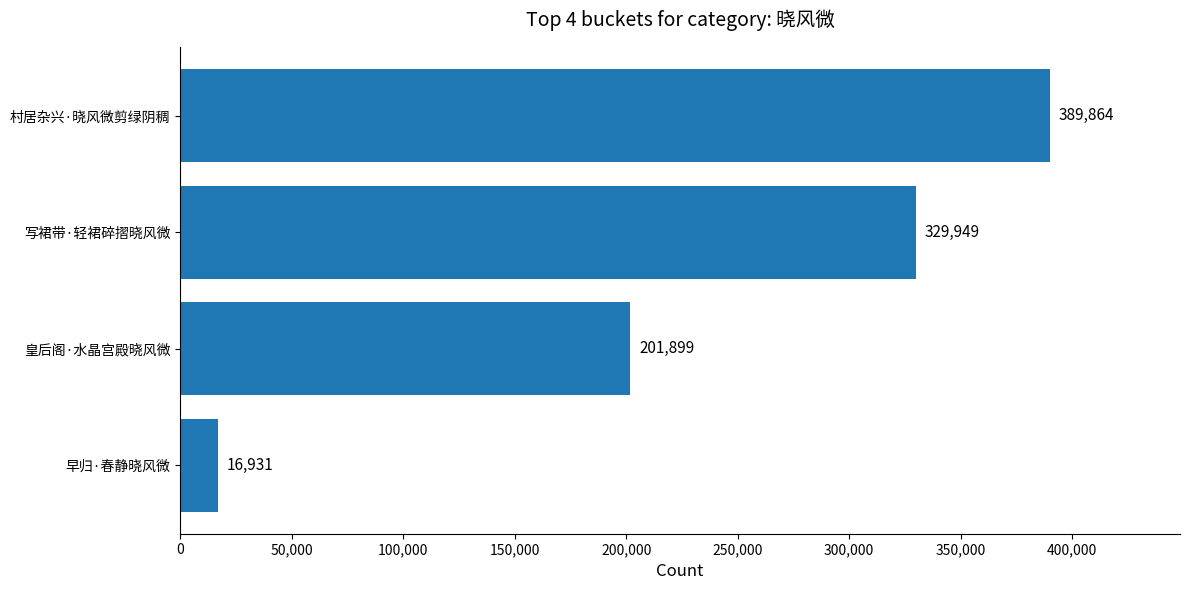

What is the change in value from 皇后阁·水晶宫殿晓风微 to 写裙带·轻裙碎摺晓风微?

+128050